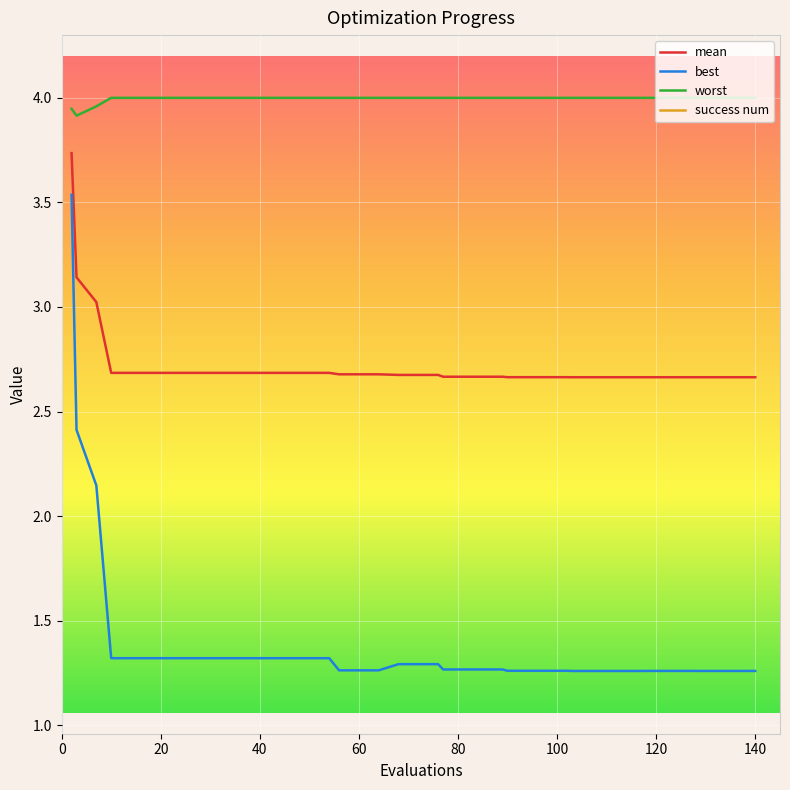

True or false: best and worst intersect in this chart.

False